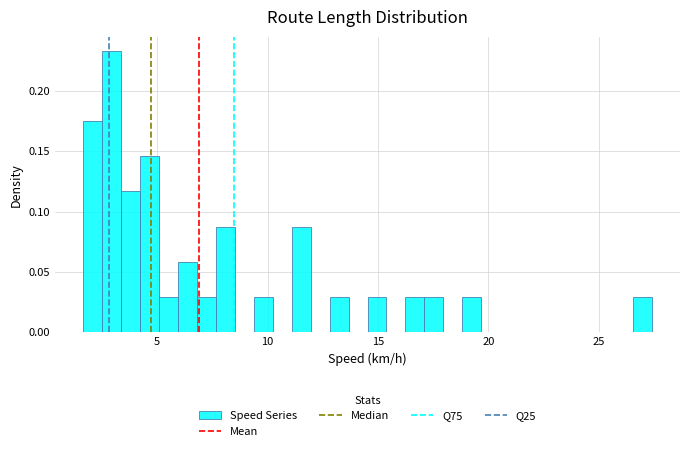

Around what value on the x-axis is the tallest bar? Give the approximate position of its centre, as read against the axis.

3.0